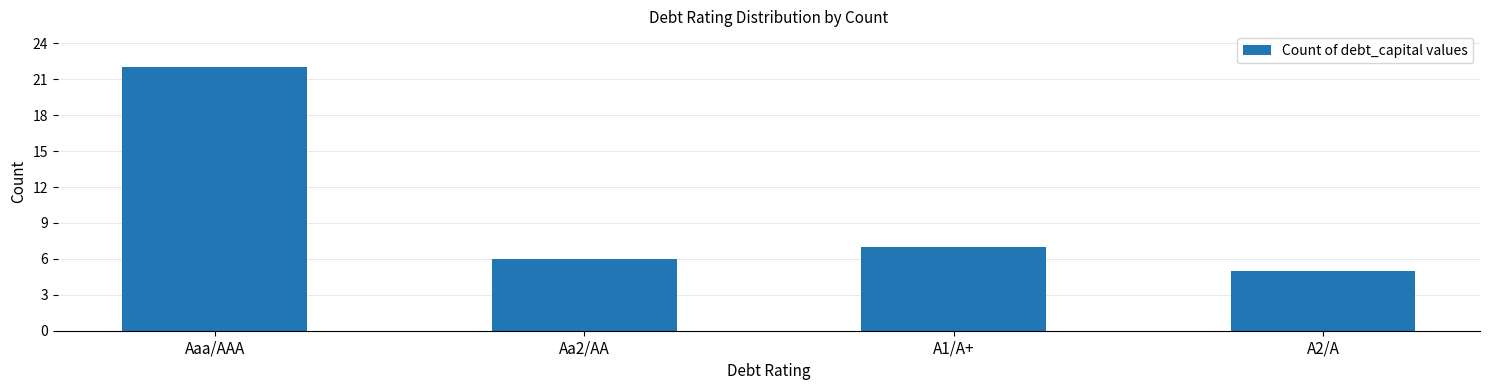

Reading right to left, transcribe all the data shown in this chart.

5	7	6	22